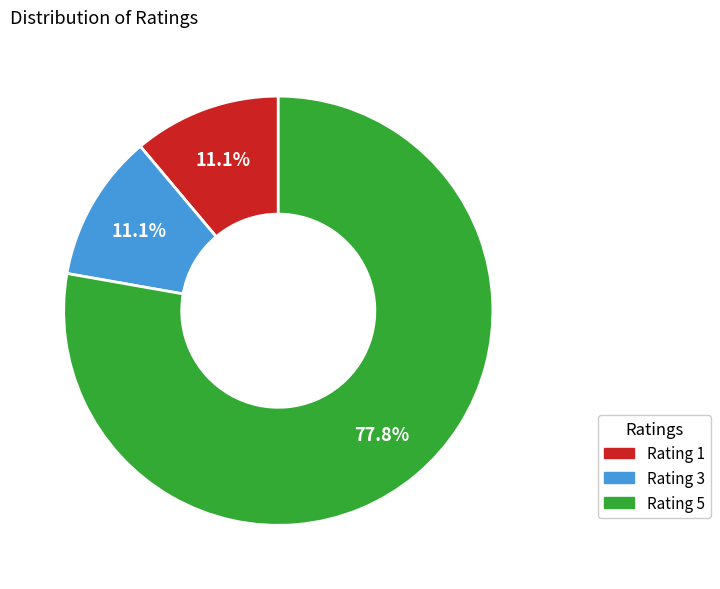

Is there any slice that represents more than half of the pie?

Yes